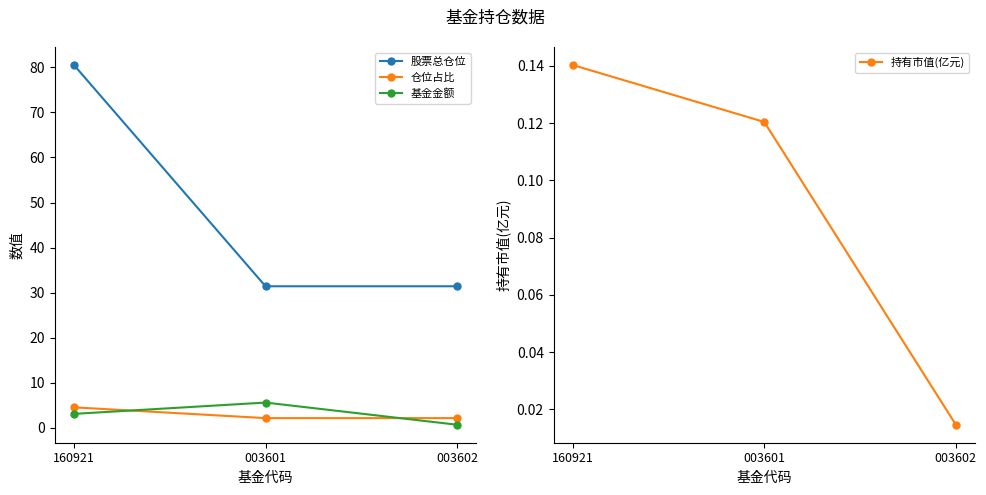

What is the average value of the 持有市值(亿元) series?

0.1